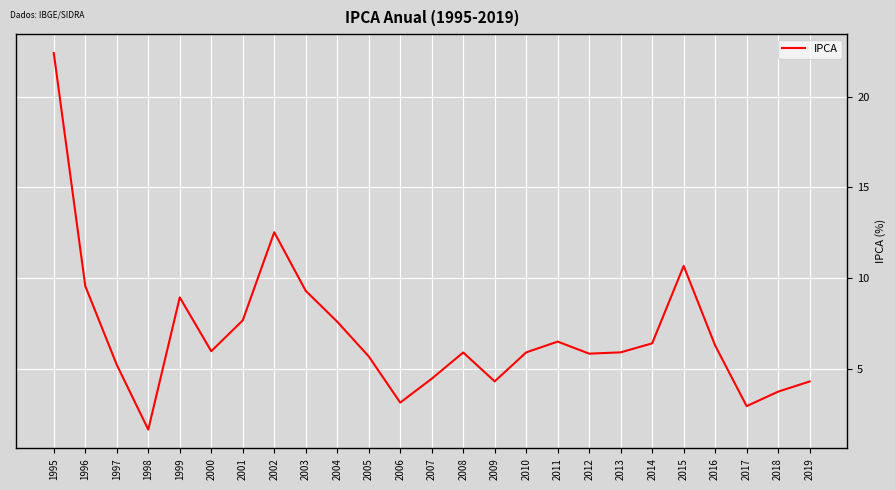

What is the difference between the second highest and minimum values?

10.9